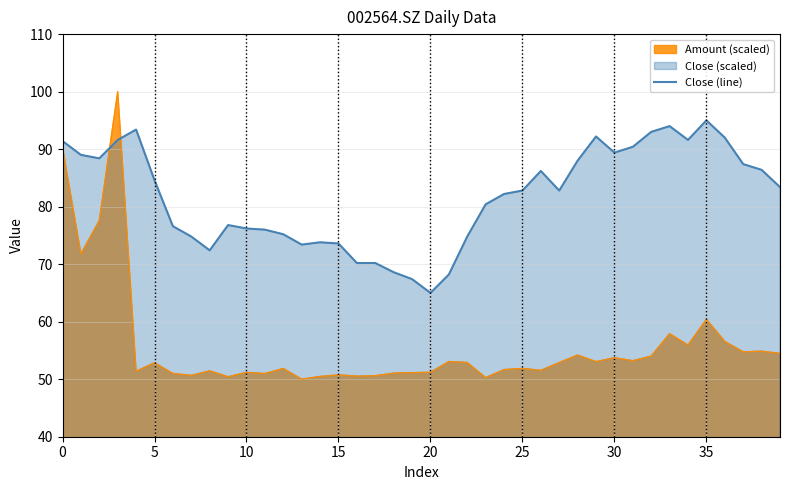

How many interior local peaks (higher than both neighbors) does the data have?

7